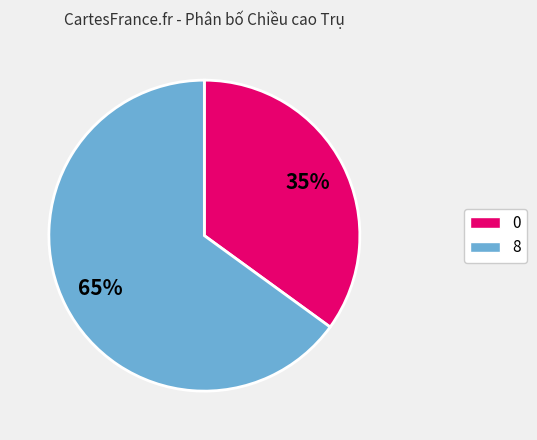

To the nearest percent, what is the difference between the largest and smallest slice percentages?

30%